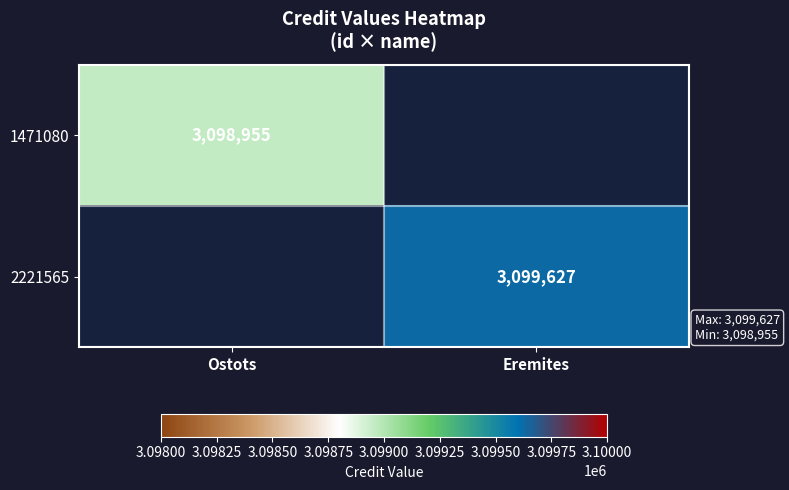

Is it true that 2221565 equals 1269061.6 at Eremites?

False